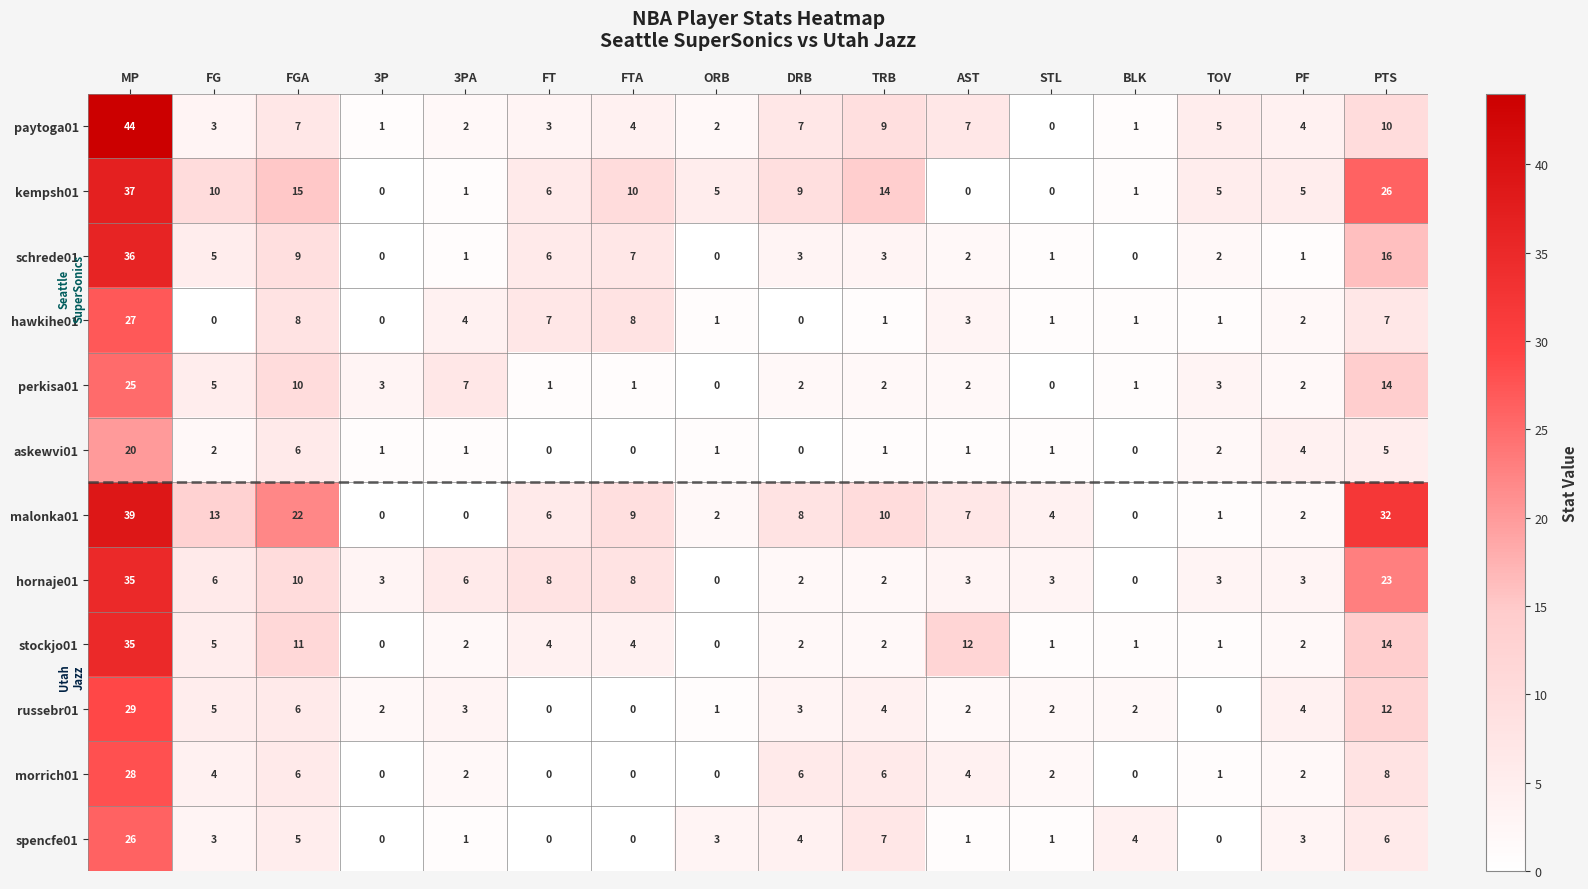

What is the difference between the maximum and minimum values in the hornaje01 series?

35